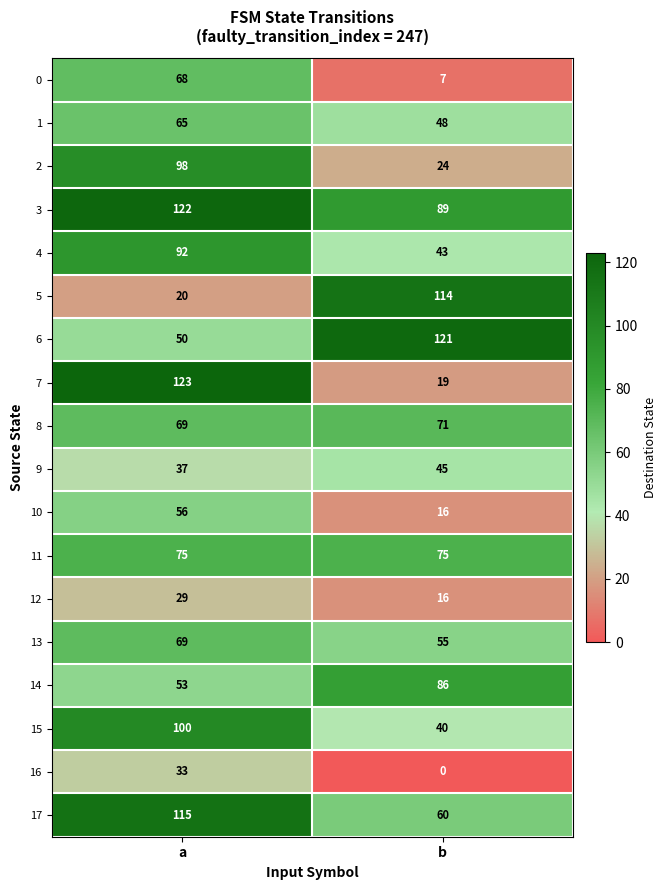

Which series has the widest spread of values?

7